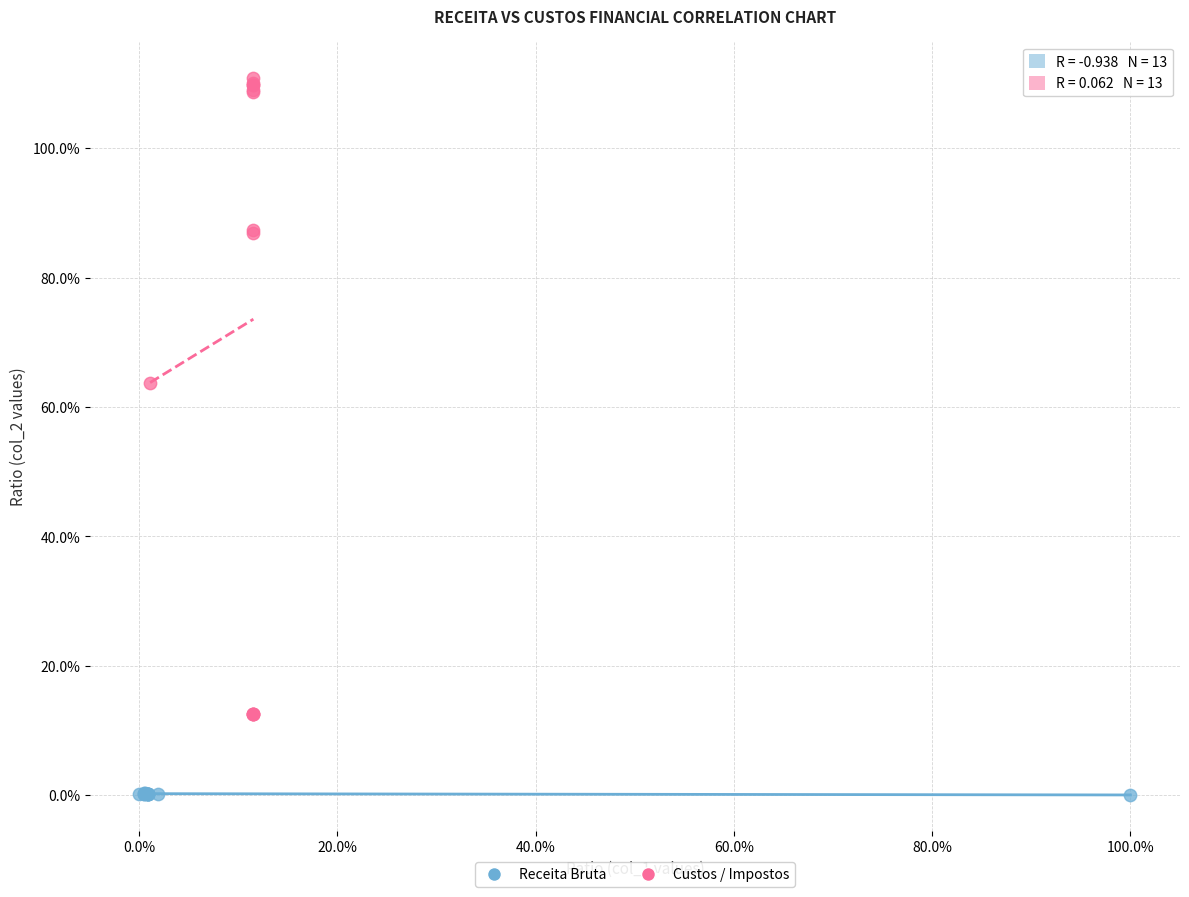

What are all the series names shown in the legend?

Receita Bruta, Custos / Impostos